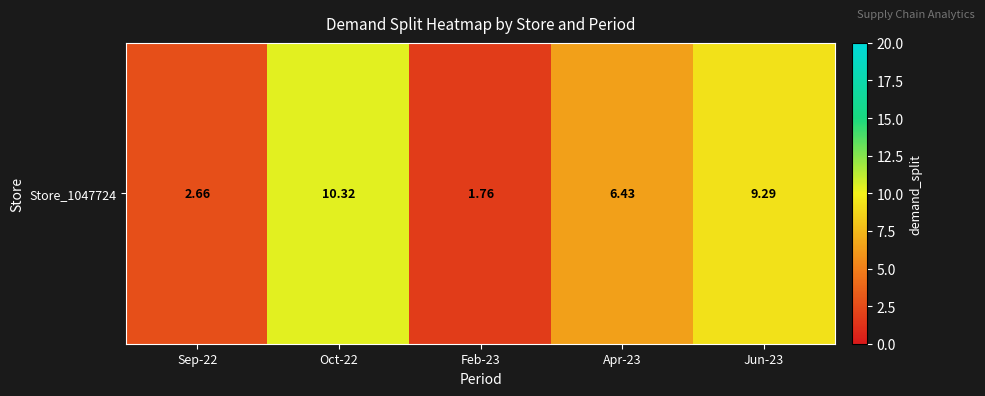

What is the average value?

6.1